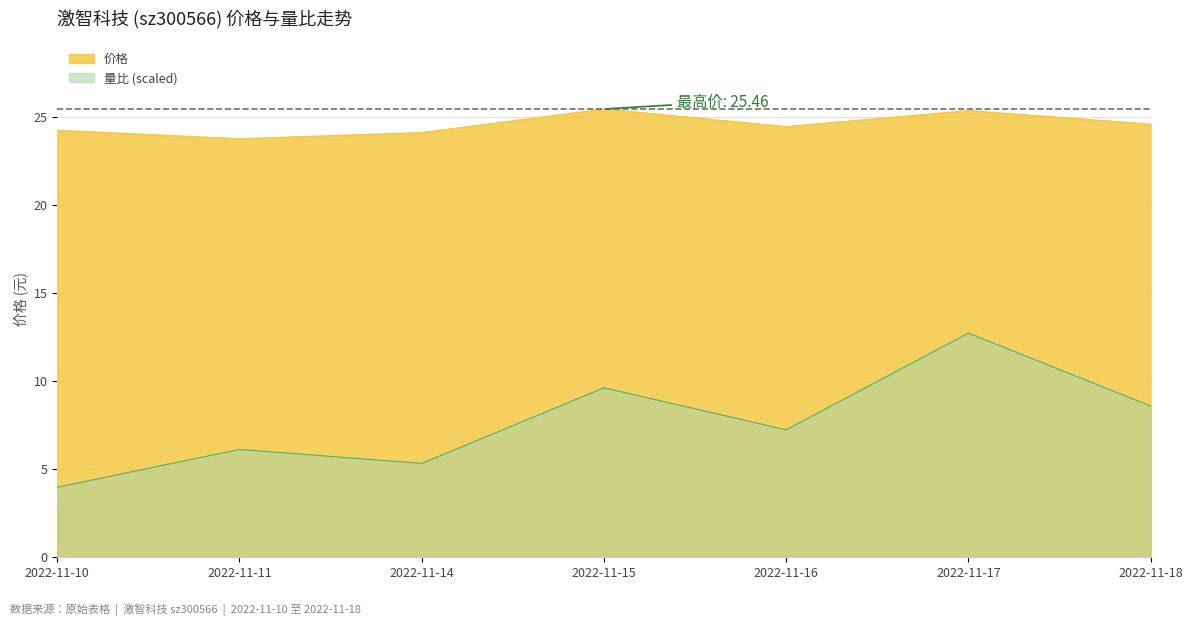

True or false: 价格 and 量比 intersect in this chart.

False